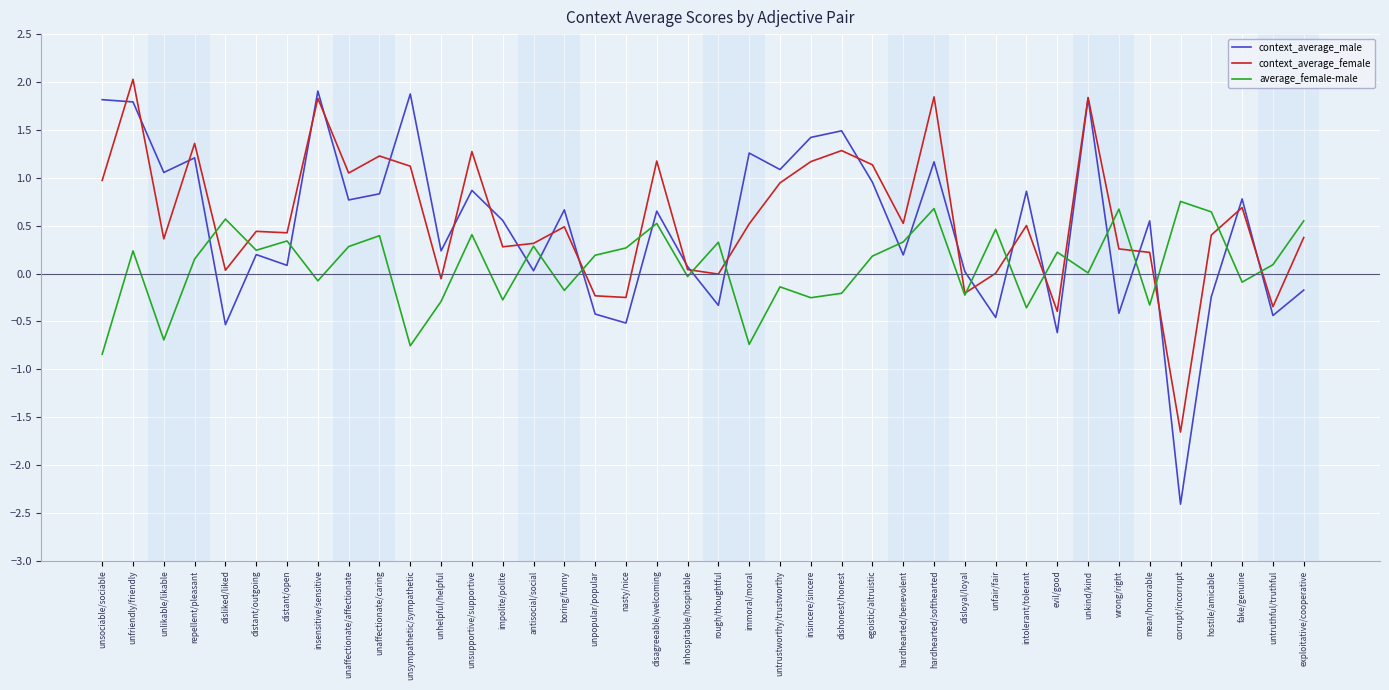

Between impolite/polite and evil/good, which series saw the biggest shift?

context_average_male